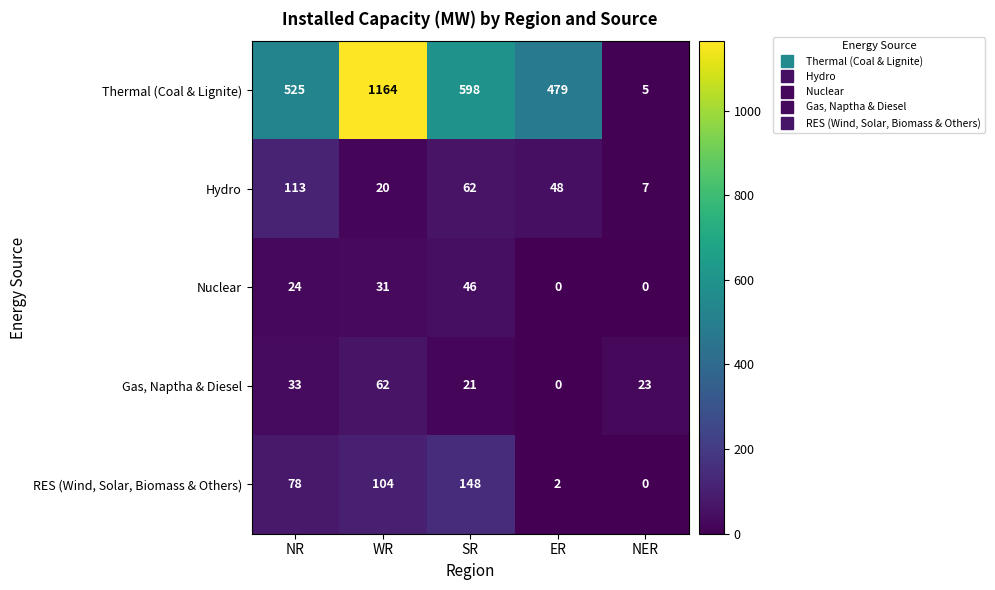

Which series has the widest spread of values?

Thermal (Coal & Lignite)